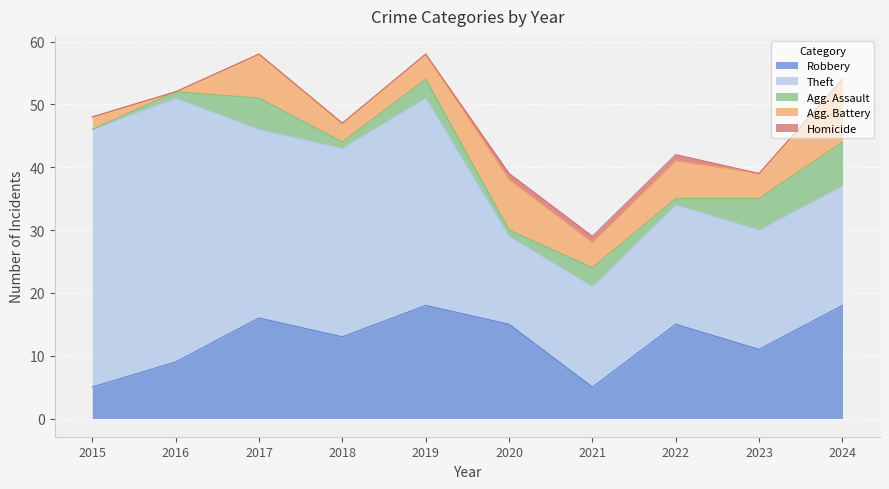

In Theft, how many points are higher than both neighbors (excluding endpoints)?

2